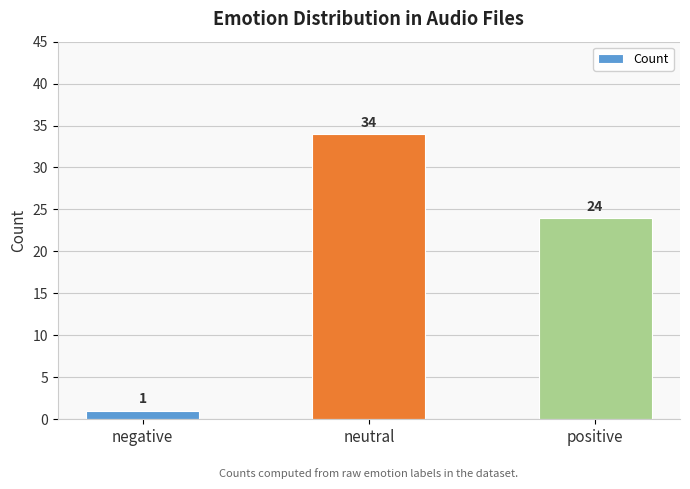

Is it true that the value at neutral is 8?

False